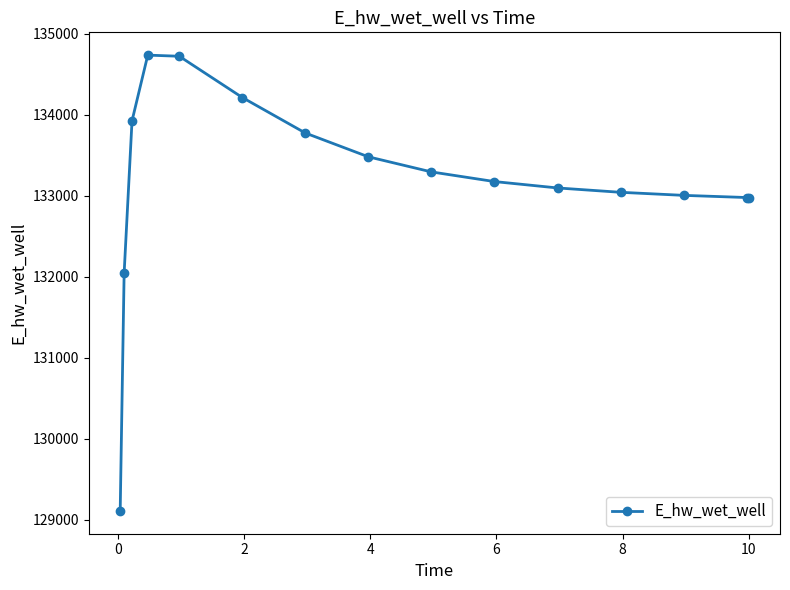

What is the value of the 12th point from the left?

133041.9